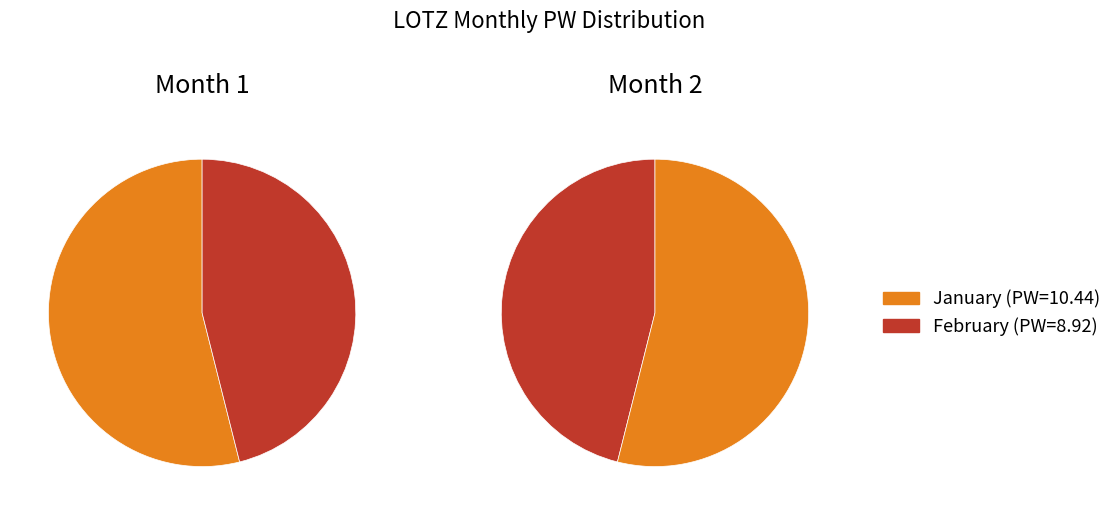

What is the ratio of the value at 1 to the value at 2?

1.2